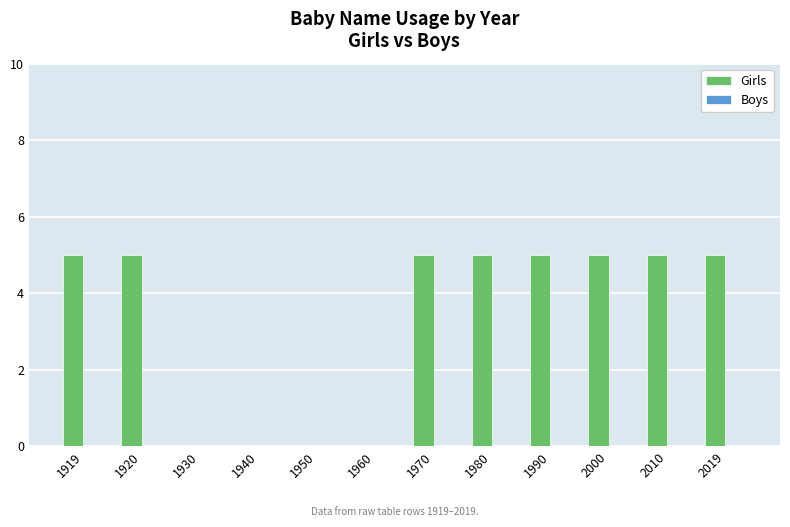

True or false: the data shows 2 at 1990.

False